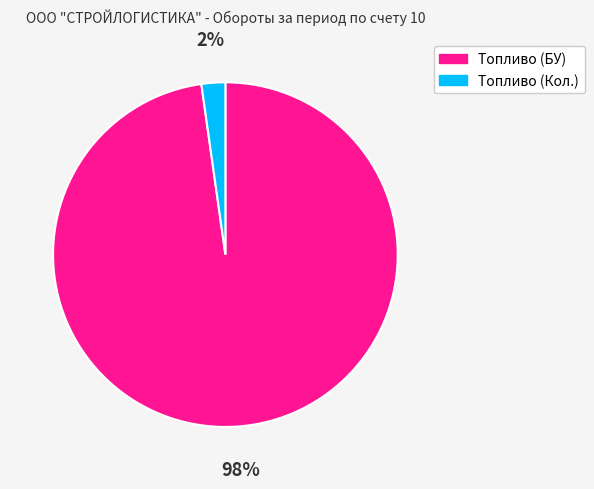

Which has a higher value, Топливо (Кол.) or Топливо (БУ)?

Топливо (БУ)